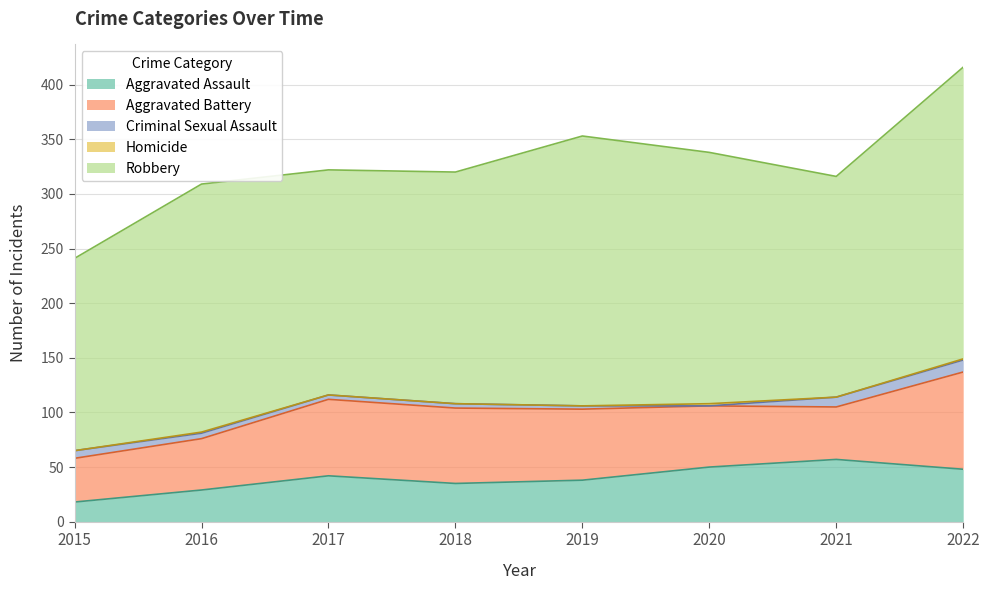

What is the value of the Robbery point at the 6th from the left?

230